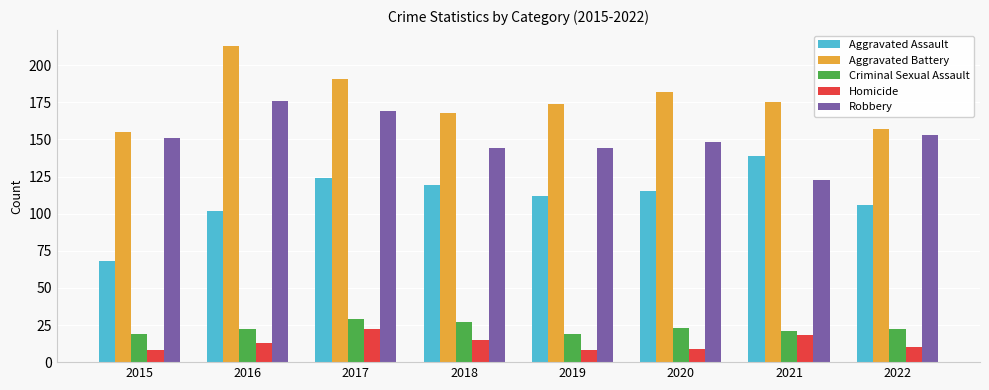

What is the total value across all series at 2020?

477